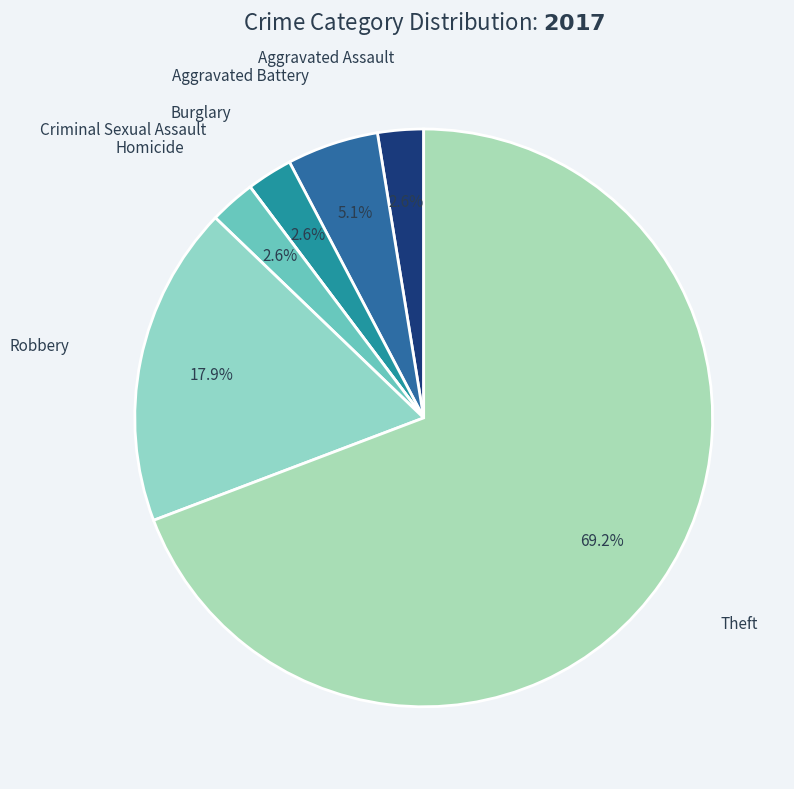

Does any single category account for the majority?

Yes